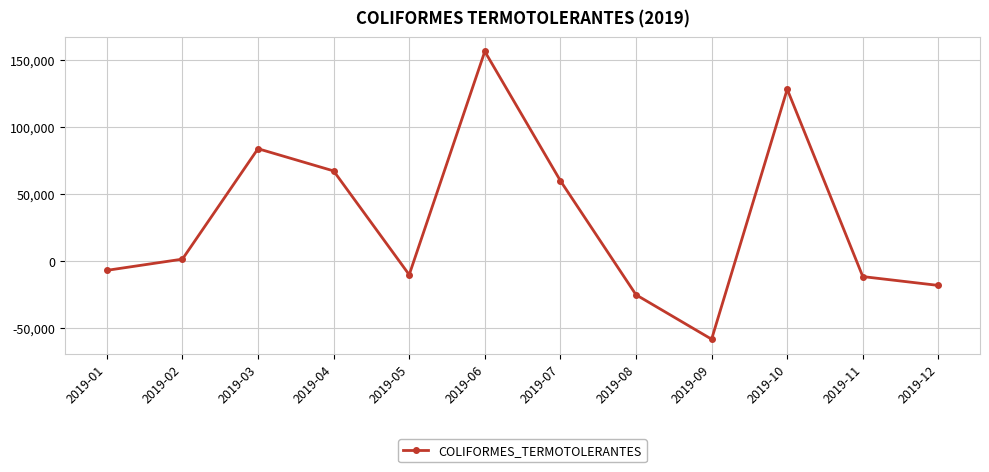

Is this an area chart (filled region under the line)?

No